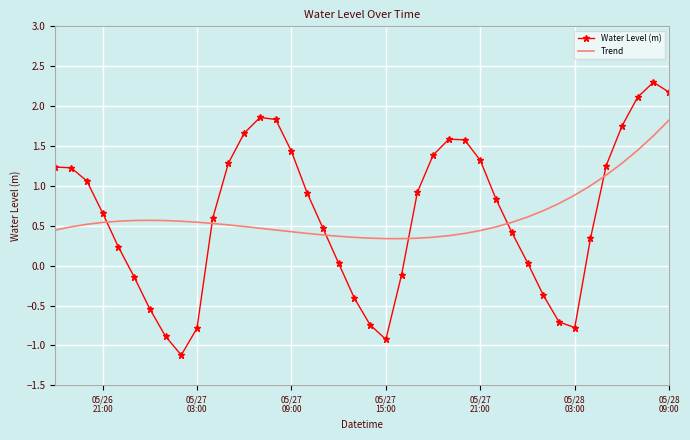

In Water Level (m), how many points are higher than both neighbors (excluding endpoints)?

3